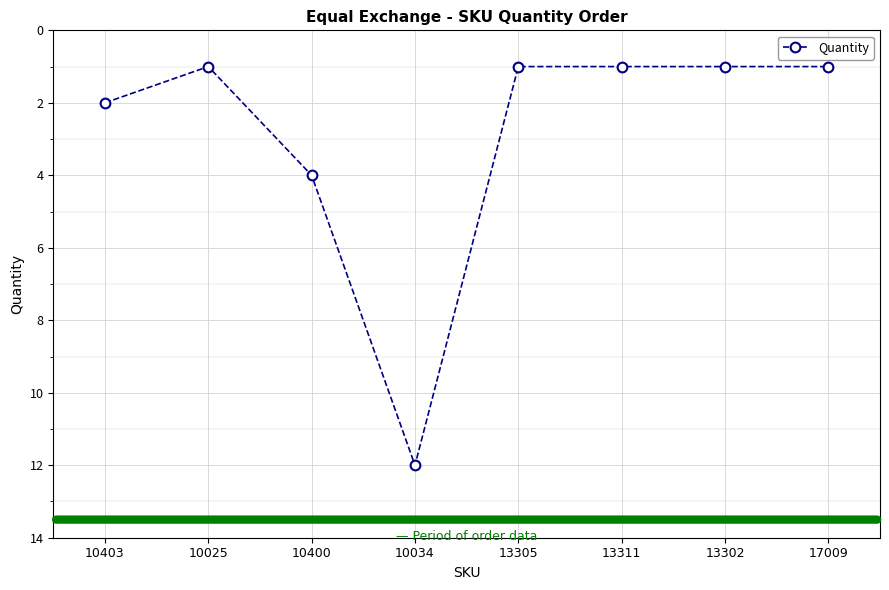

What is the difference between the maximum and second lowest values?

11